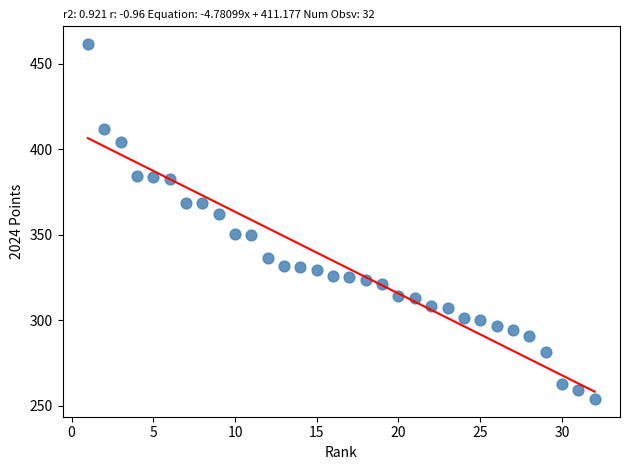

What is the range of X values (max minus min)?

31.0